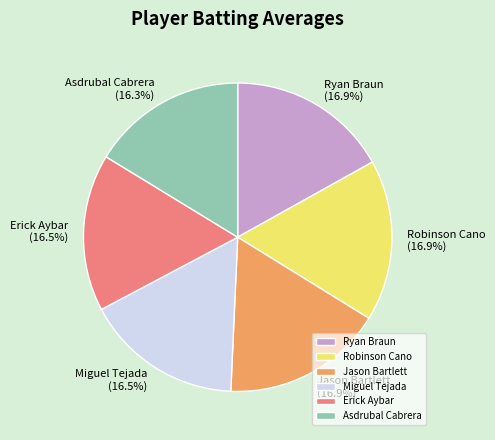

What percentage do Robinson Cano and Ryan Braun together represent?

33.8%